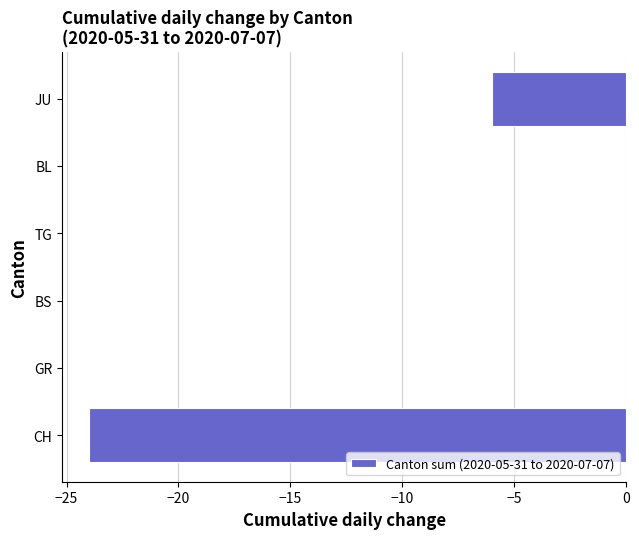

What is the sum of all values?

-30